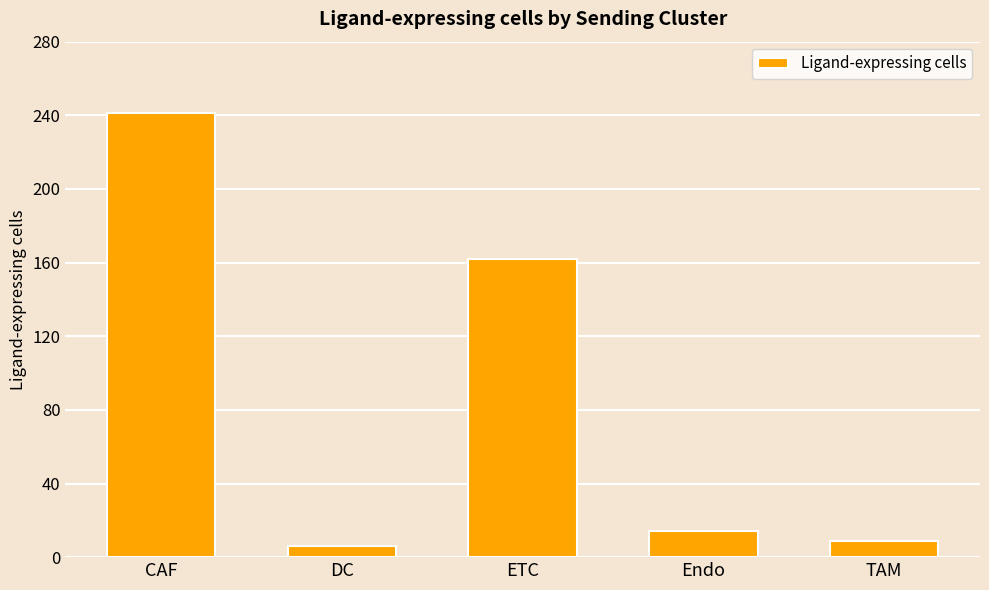

How many values are below 14?

2